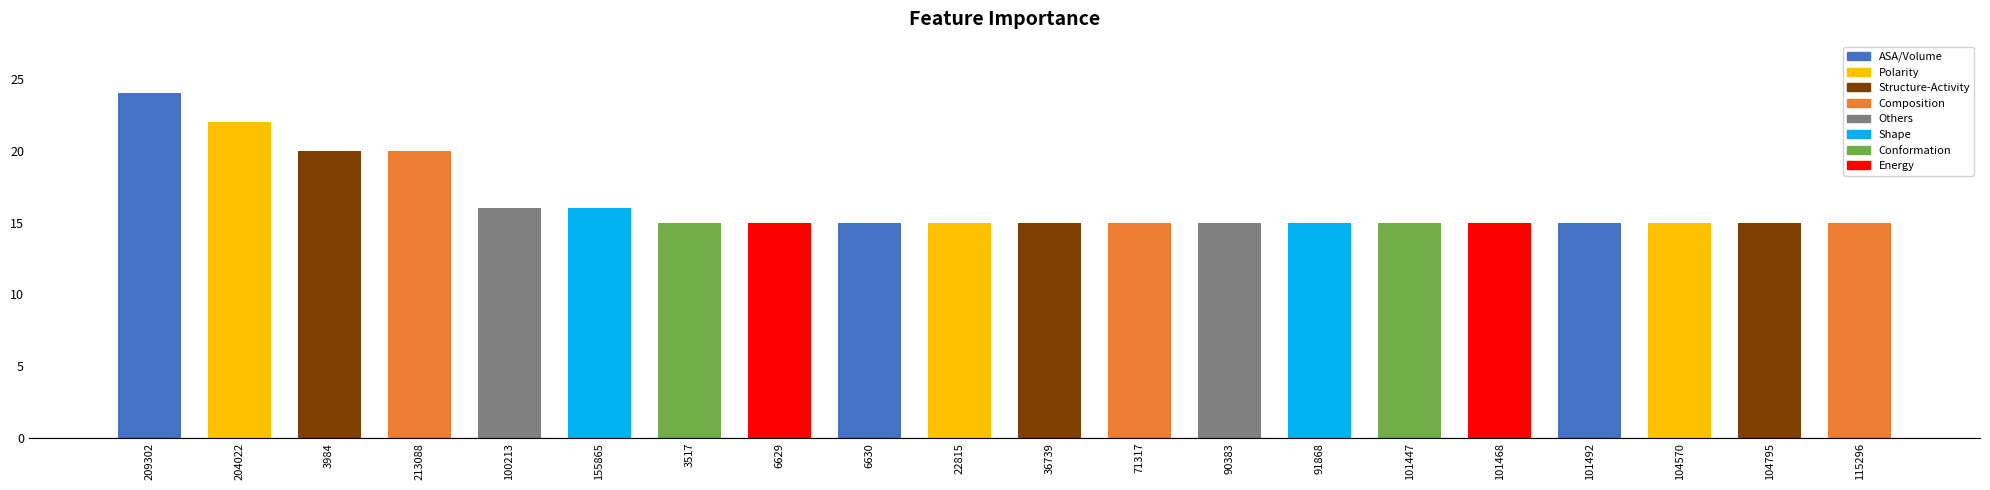

Approximately how many times larger is the value at 3517 compared to 101447?

1.0